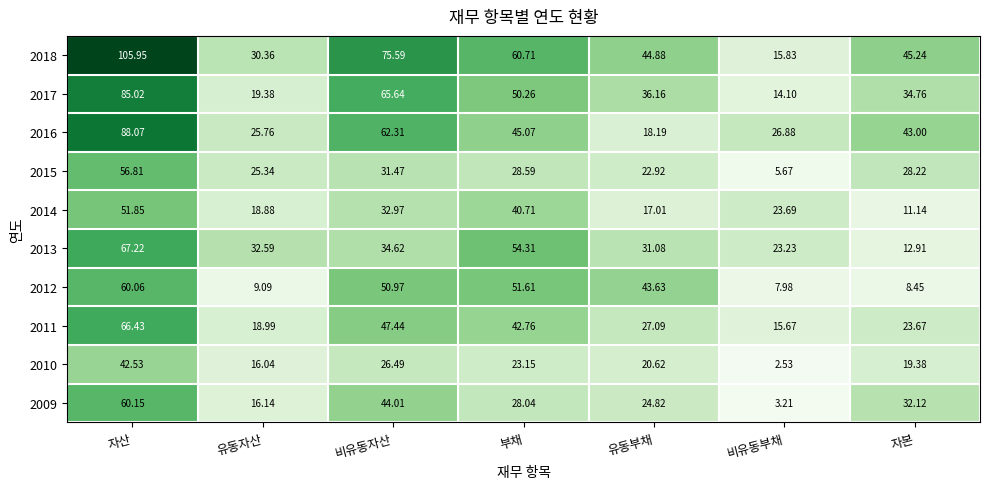

At which category is the sum across all series the highest?

자산